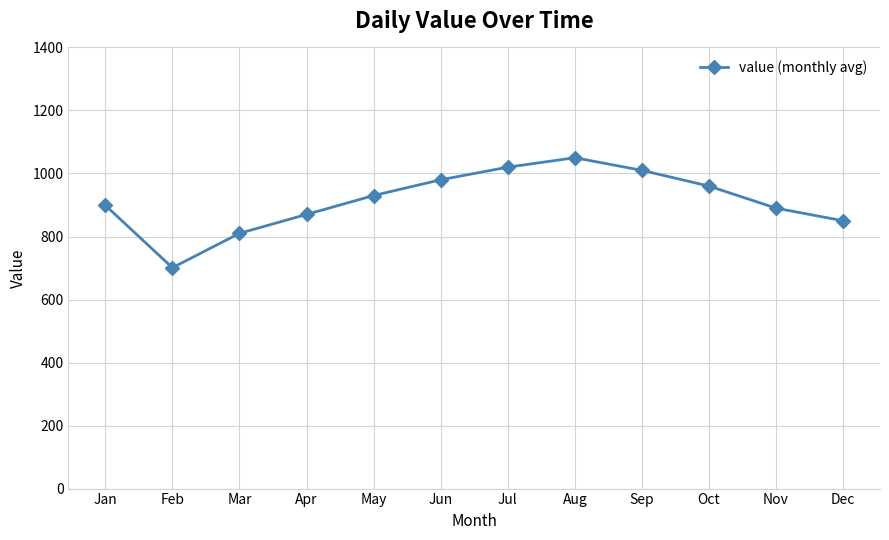

How many points are higher than both their immediate neighbors (excluding endpoints)?

1